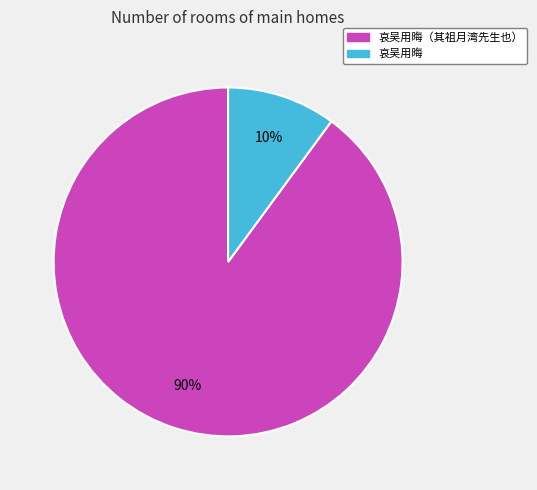

To the nearest percent, what is the difference between the largest and smallest slice percentages?

80%